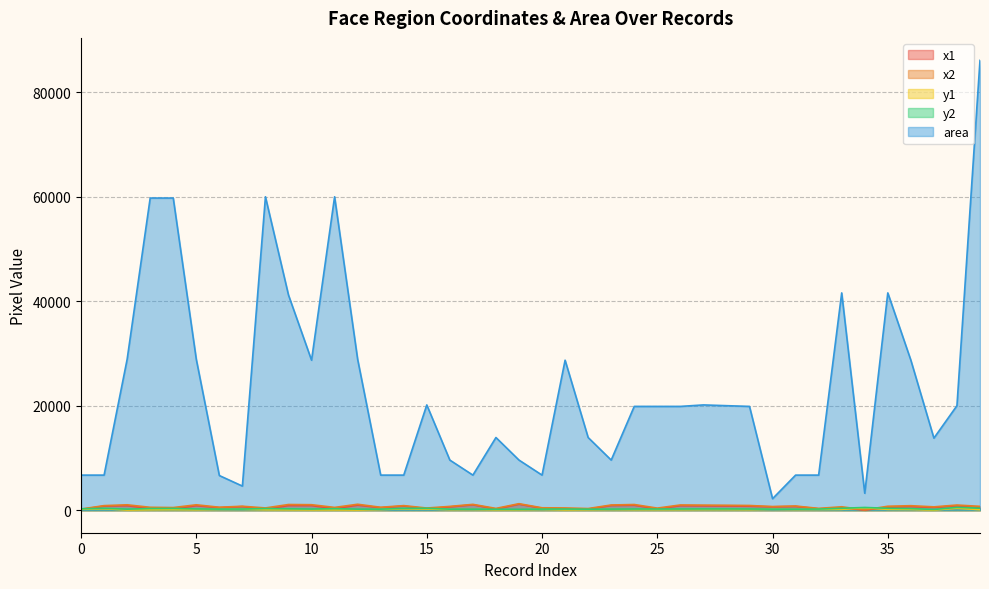

List the series in order of their peak value, highest first.

area, x2, x1, y2, y1